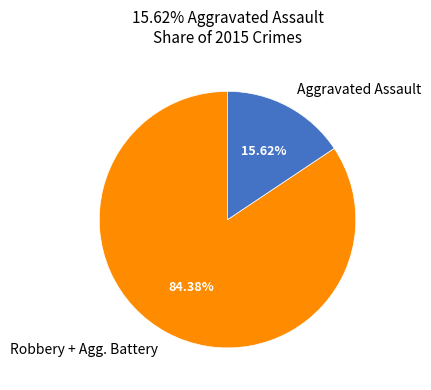

Rank the categories by value from lowest to highest.

Aggravated Assault, Robbery + Agg. Battery